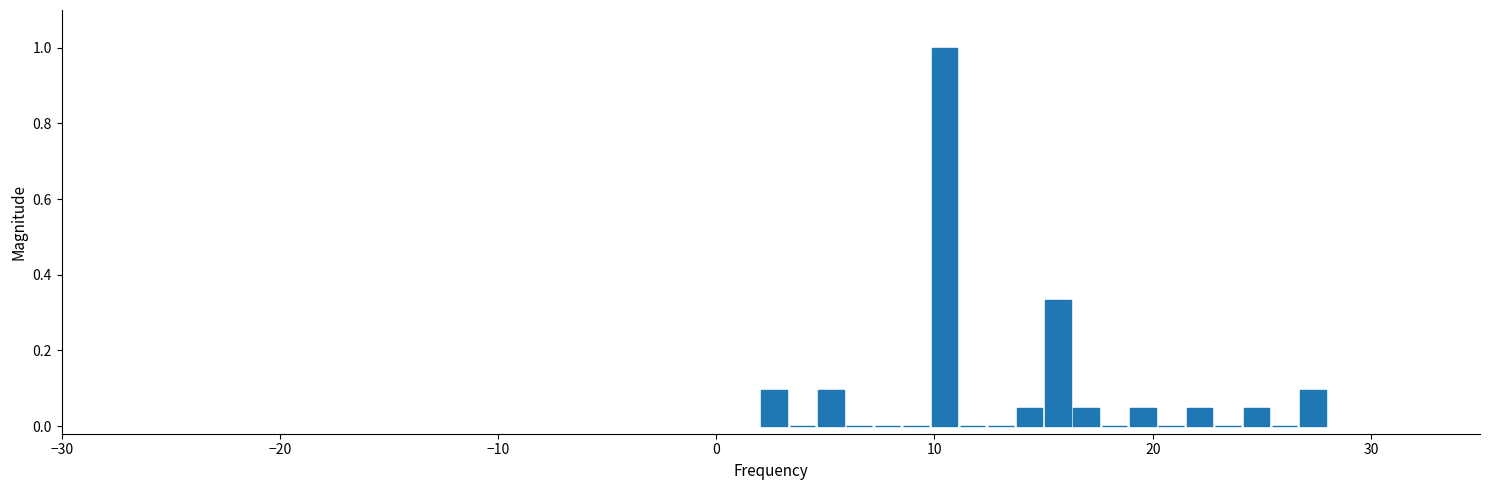

Read against the x-axis, roughly where is the centre of the tallest bar?

10